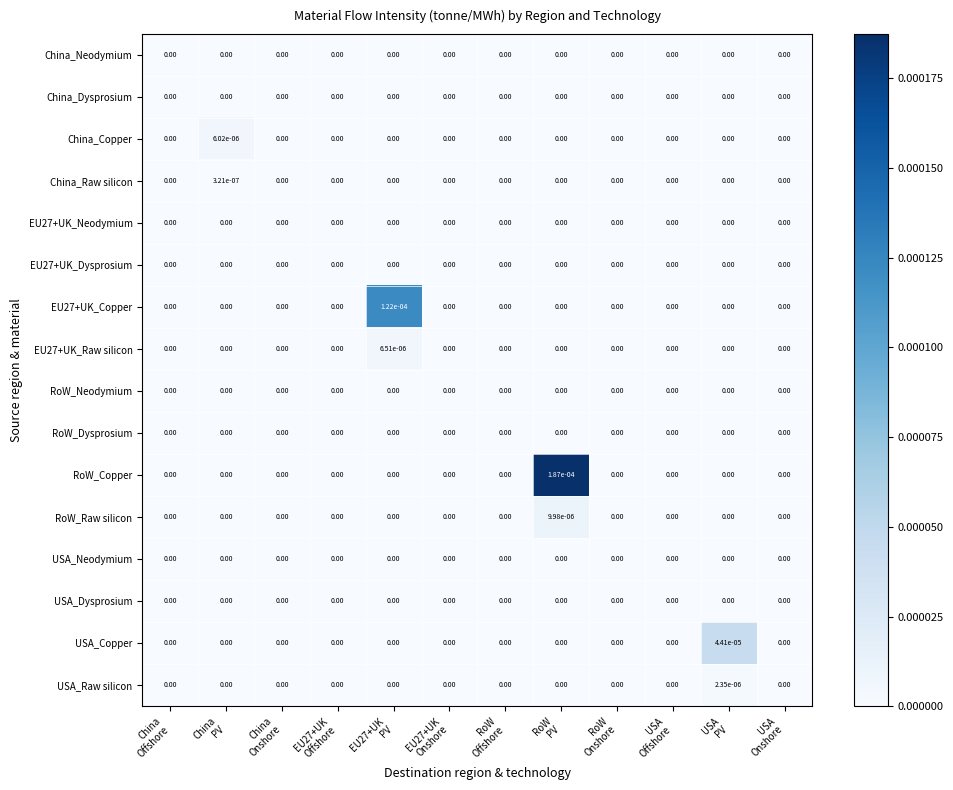

Which series has the widest spread of values?

RoW_Copper